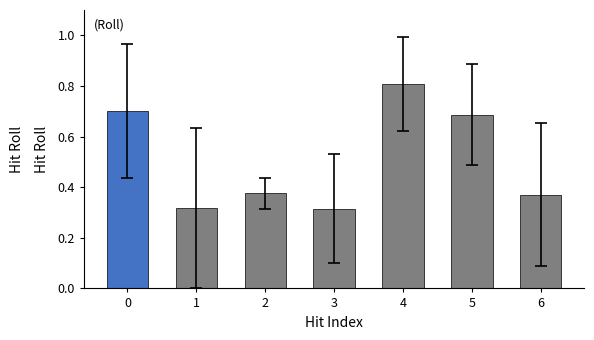

Which label corresponds to the largest value in the chart?

4